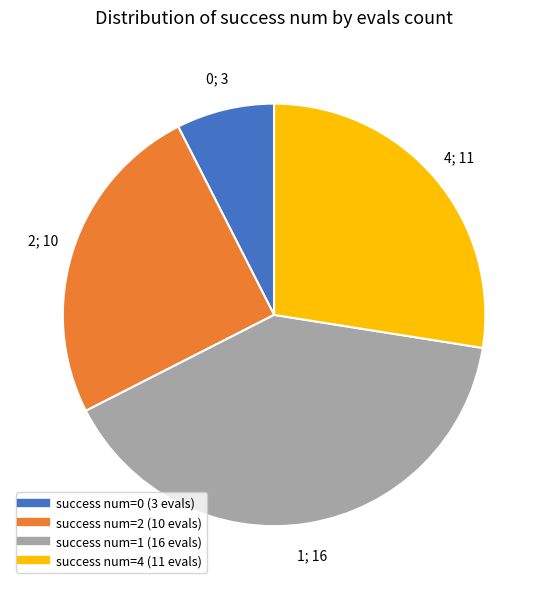

Is there a majority slice in this chart?

No